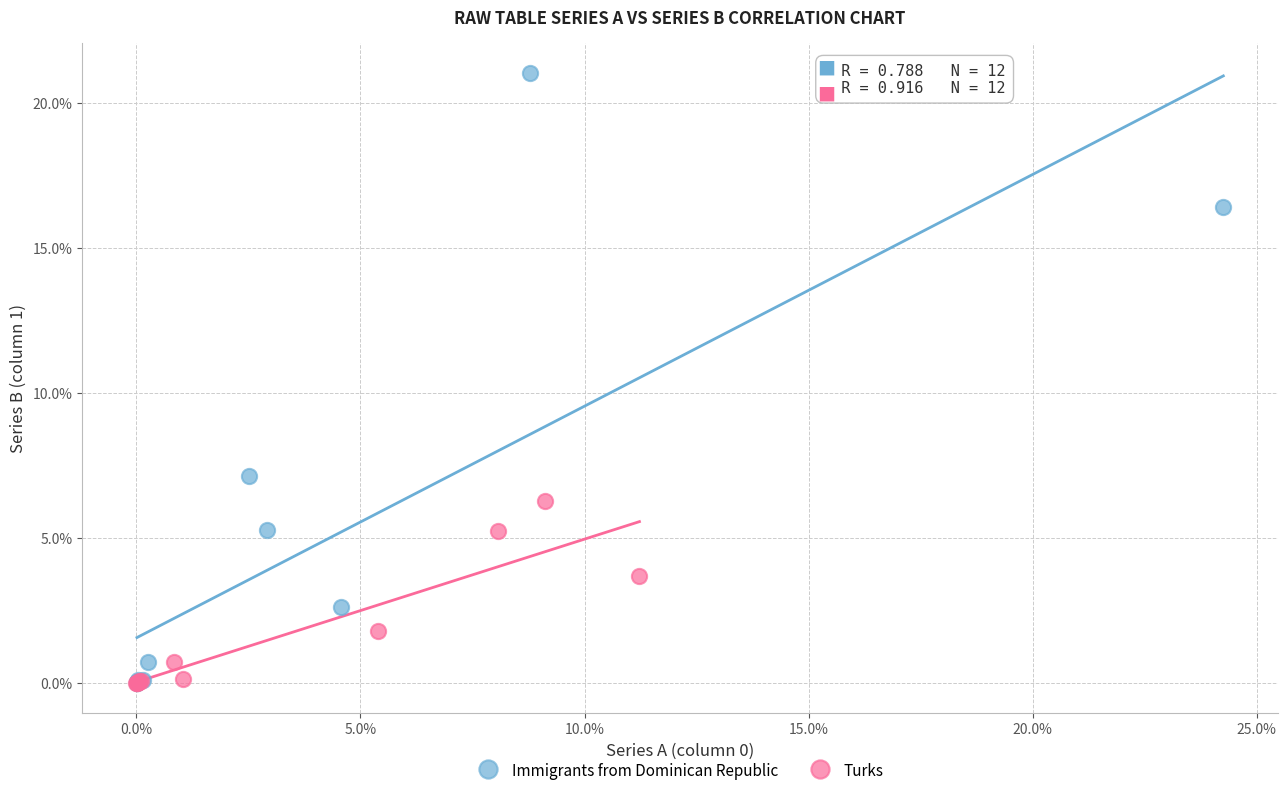

Which series reaches the maximum Y coordinate?

Immigrants from Dominican Republic